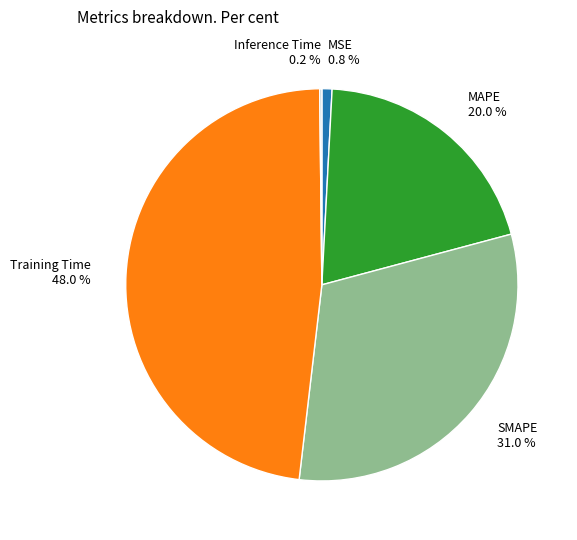

Combined, what portion of the pie is MSE and MAPE?

20.8%